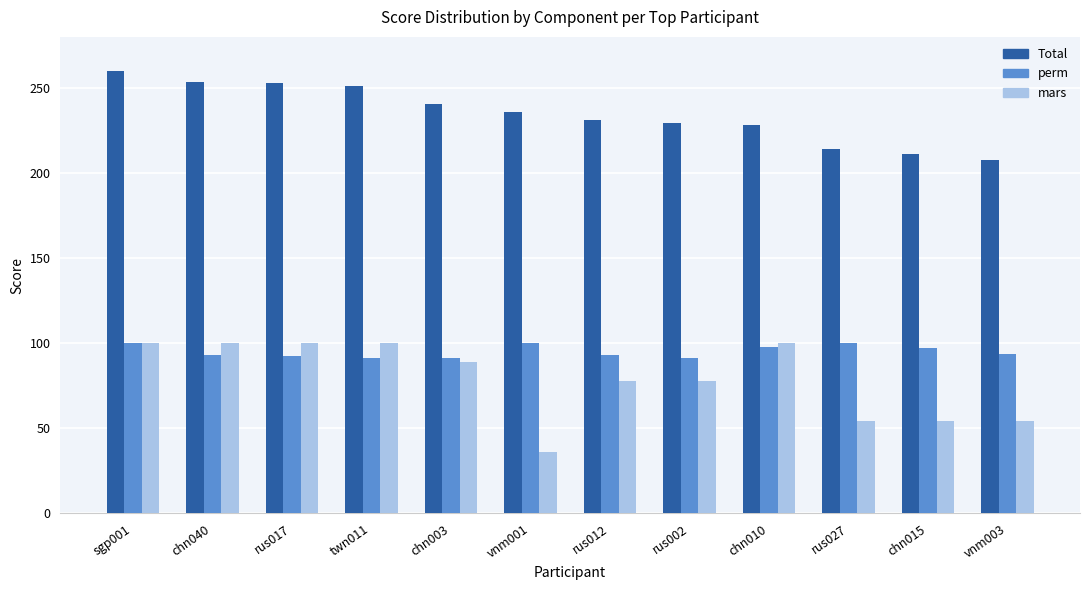

What is the sum of the mars values at vnm003 and rus017?

154.0